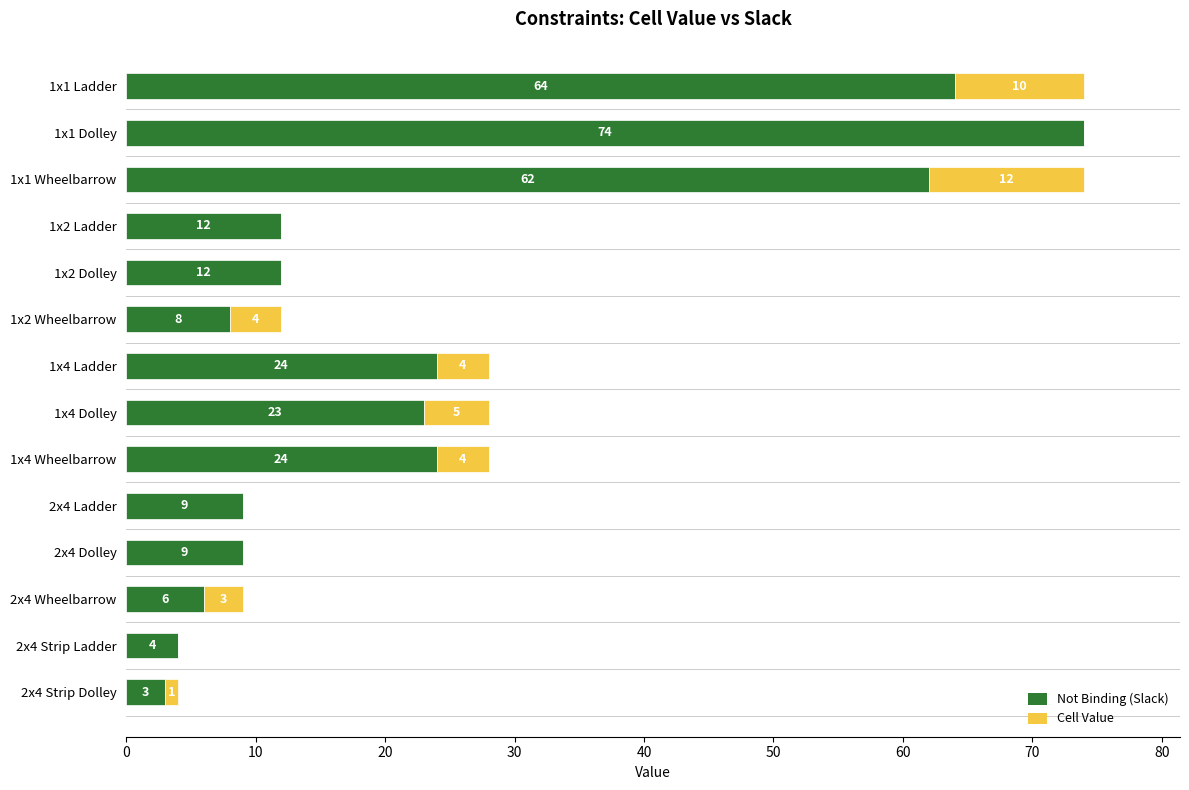

True or false: Not Binding (Slack) has a value of 4 at 2x4 Strip Ladder.

True